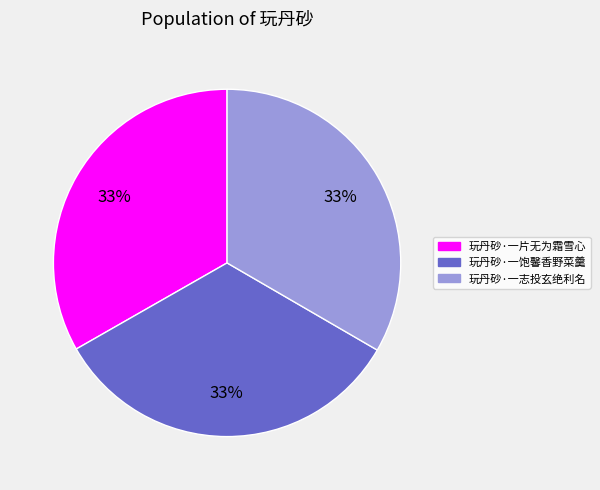

To the nearest percent, what is the combined percentage of 玩丹砂·一志投玄绝利名 and 玩丹砂·一片无为霜雪心?

67%